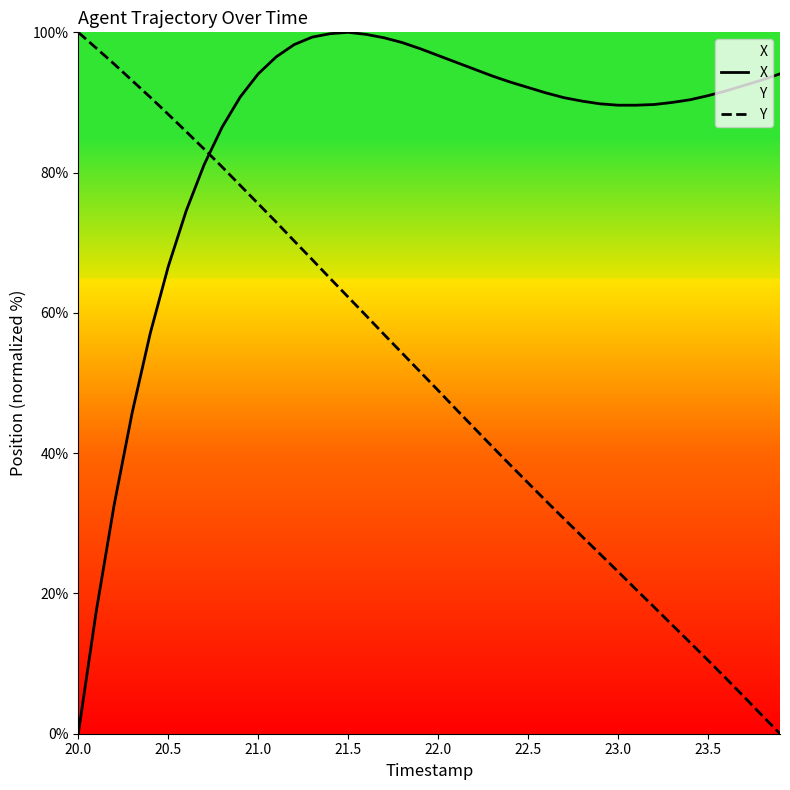

True or false: X and Y intersect in this chart.

True